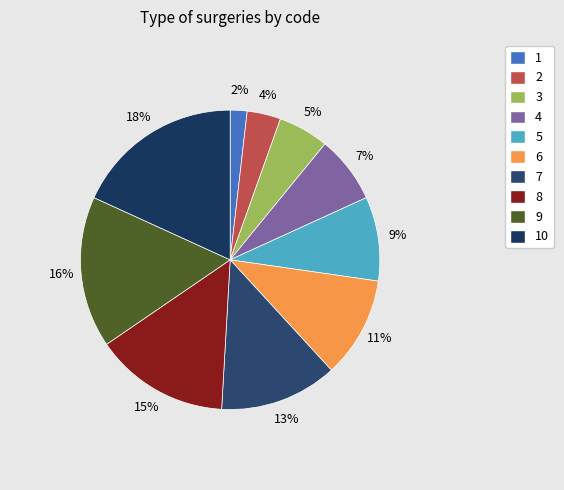

Is there any slice that represents more than half of the pie?

No